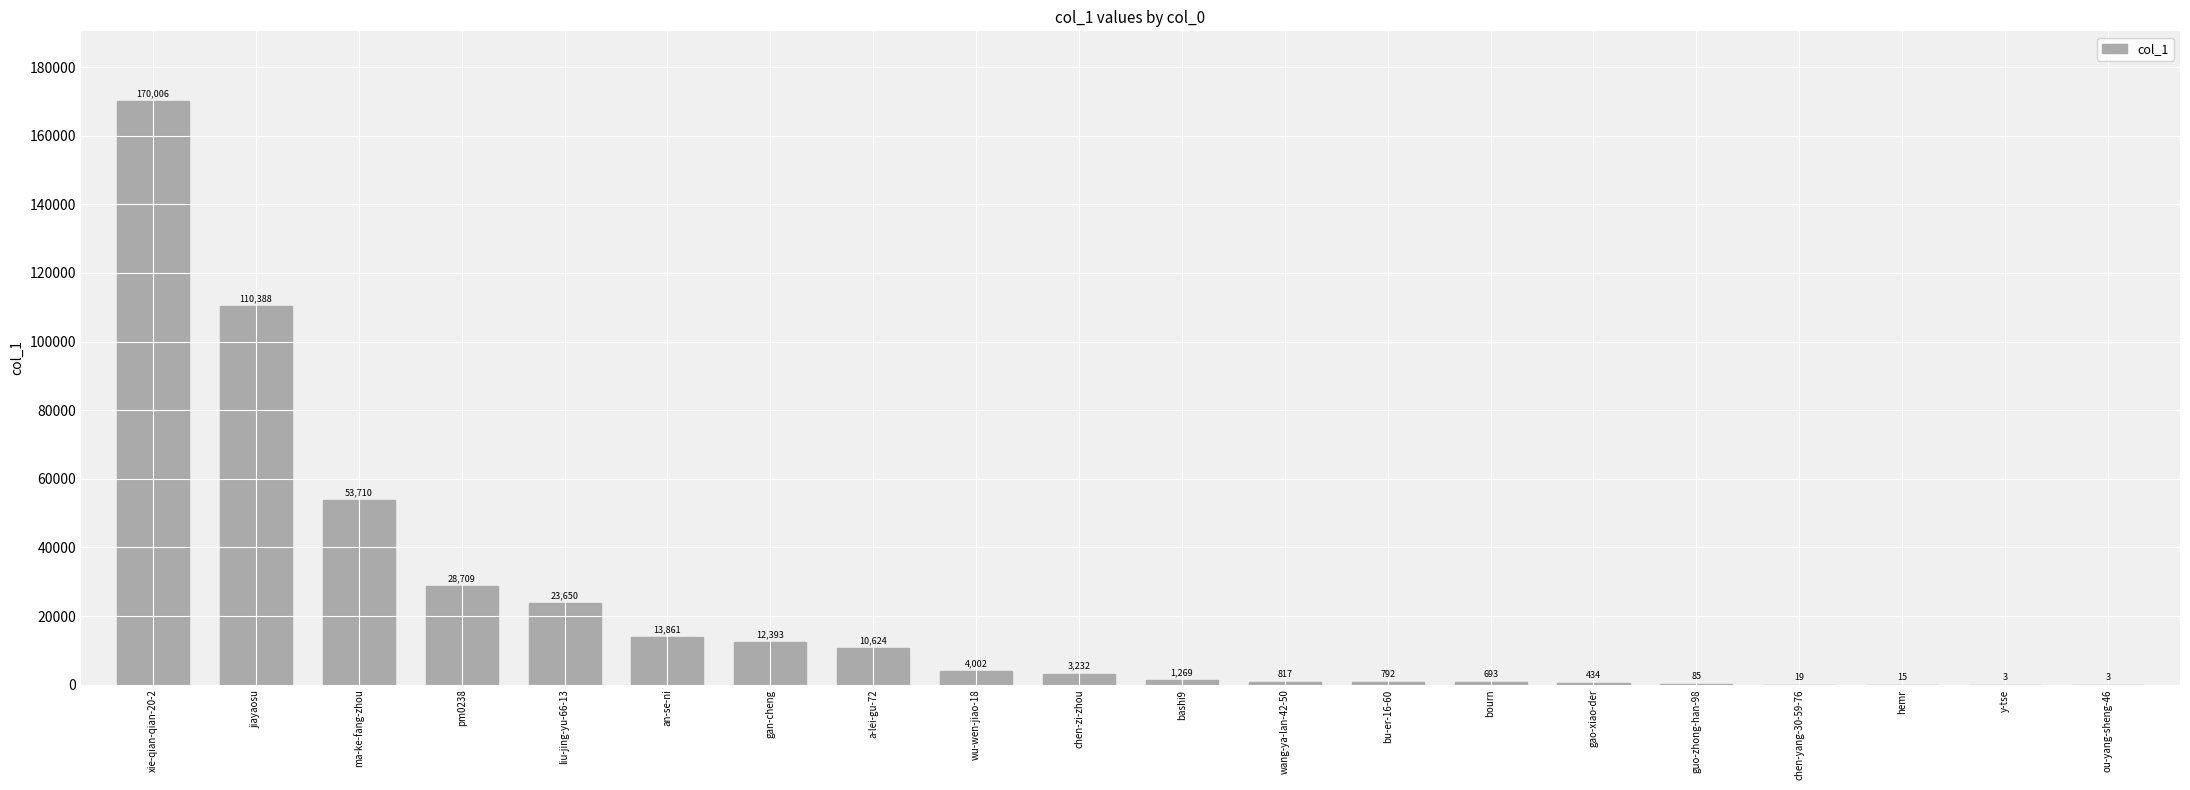

Are the bars grouped side by side (vs. stacked)?

No